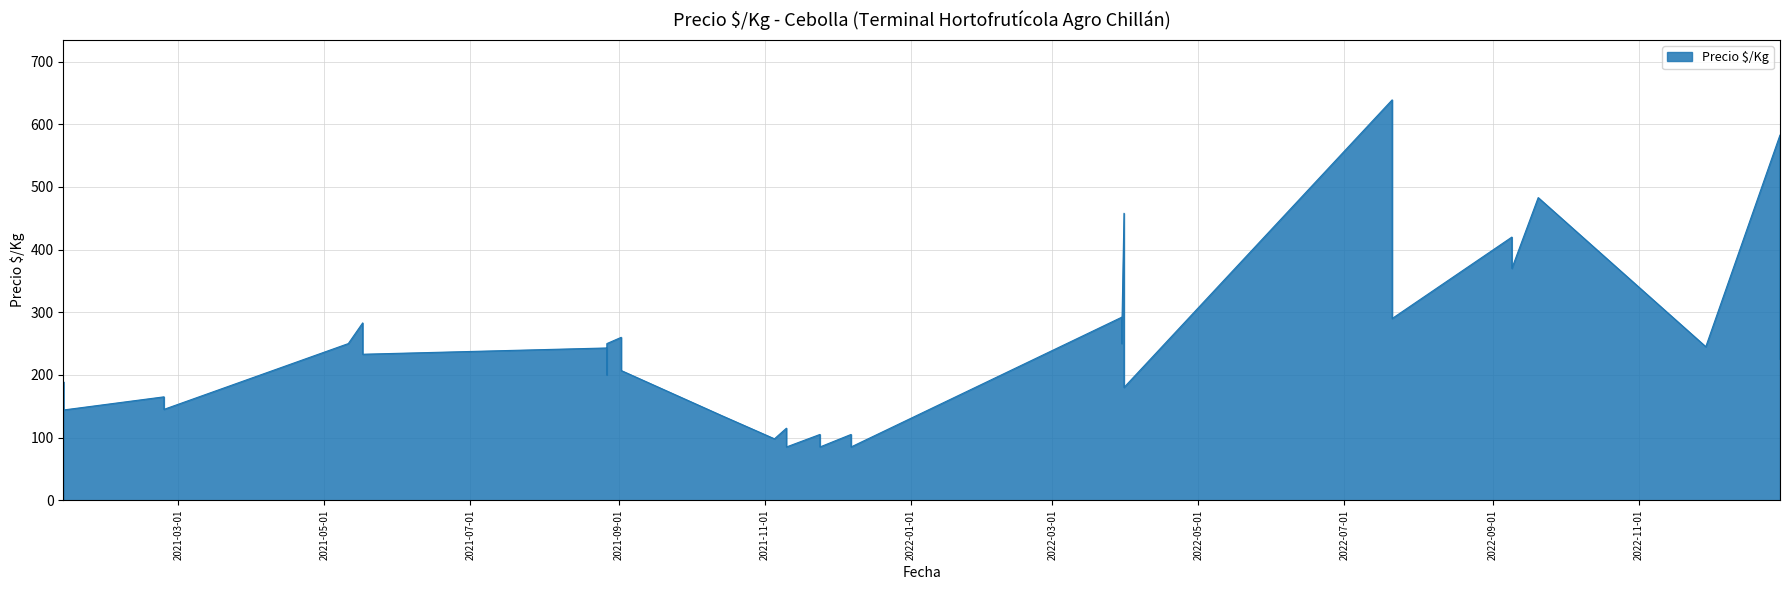

How many points are lower than both their immediate neighbors (excluding endpoints)?

9